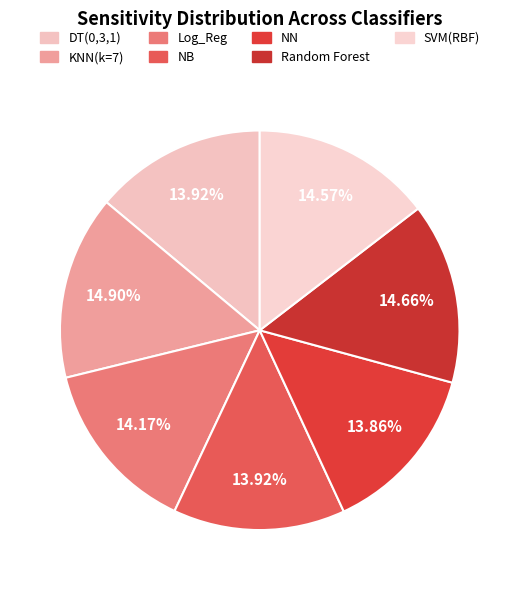

Count the number of slices in the pie.

7